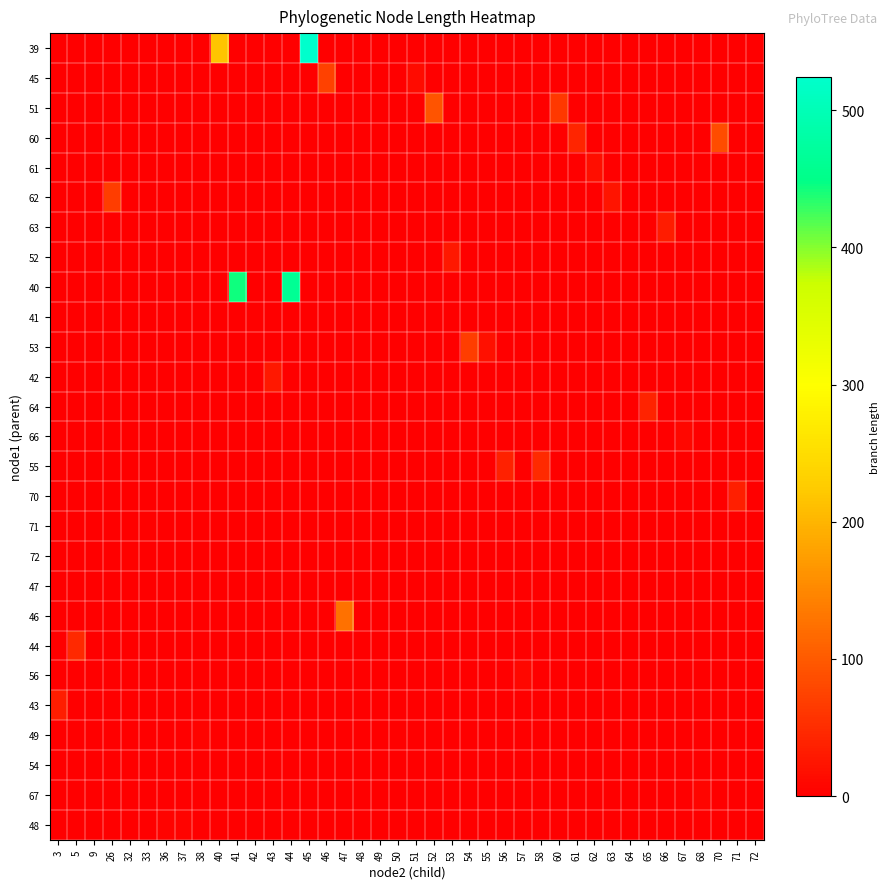

Reading left to right, list all the values displayed in this chart.

row_0: 0.0	0.0	0.0	0.0	0.0	0.0	0.0	0.0	0.0	216.3	0.0	0.0	0.0	0.0	524.4	0.0	0.0	0.0	0.0	0.0	0.0	0.0	0.0	0.0	0.0	0.0	0.0	0.0	0.0	0.0	0.0	0.0	0.0	0.0	0.0	0.0	0.0	0.0	0.0	0.0
row_1: 0.0	0.0	0.0	0.0	0.0	0.0	0.0	0.0	0.0	0.0	0.0	0.0	0.0	0.0	0.0	73.3	0.0	0.0	0.0	0.0	12.8	0.0	0.0	0.0	0.0	0.0	0.0	0.0	0.0	0.0	0.0	0.0	0.0	0.0	0.0	0.0	0.0	0.0	0.0	0.0
row_2: 0.0	0.0	0.0	0.0	0.0	0.0	0.0	0.0	0.0	0.0	0.0	0.0	0.0	0.0	0.0	0.0	0.0	0.0	0.0	0.0	0.0	93.1	0.0	0.0	0.0	0.0	0.0	0.0	61.7	0.0	0.0	0.0	0.0	0.0	0.0	0.0	0.0	0.0	0.0	0.0
row_3: 0.0	0.0	0.0	0.0	0.0	0.0	0.0	0.0	0.0	0.0	0.0	0.0	0.0	0.0	0.0	0.0	0.0	0.0	0.0	0.0	0.0	0.0	0.0	0.0	0.0	0.0	0.0	0.0	0.0	41.3	0.0	0.0	0.0	0.0	0.0	0.0	0.0	85.8	0.0	0.0
row_4: 0.0	0.0	0.0	0.0	0.0	0.0	0.0	0.0	0.0	0.0	0.0	0.0	0.0	0.0	0.0	0.0	0.0	0.0	0.0	0.0	0.0	0.0	0.0	0.0	0.0	0.0	0.0	0.0	0.0	0.0	17.3	0.0	0.0	0.0	0.0	0.0	0.0	0.0	0.0	0.0
row_5: 0.0	0.0	0.0	68.4	0.0	0.0	0.0	0.0	0.0	0.0	0.0	0.0	0.0	0.0	0.0	0.0	0.0	0.0	0.0	0.0	0.0	0.0	0.0	0.0	0.0	0.0	0.0	0.0	0.0	0.0	0.0	23.4	0.0	0.0	0.0	0.0	0.0	0.0	0.0	0.0
row_6: 0.0	0.0	0.0	0.0	0.0	0.0	0.0	0.0	0.0	0.0	0.0	0.0	0.0	0.0	0.0	0.0	0.0	0.0	0.0	0.0	0.0	0.0	0.0	0.0	0.0	0.0	0.0	0.0	0.0	0.0	0.0	0.0	0.8	0.0	31.3	0.0	0.0	0.0	0.0	0.0
row_7: 0.0	0.0	0.0	0.0	0.0	0.0	0.0	0.0	0.0	0.0	0.0	0.0	0.0	0.0	0.0	0.0	0.0	0.0	0.0	0.0	0.0	0.0	27.5	0.0	0.0	0.0	0.0	0.0	0.0	0.0	0.0	0.0	0.0	0.0	0.0	0.0	0.0	0.0	0.0	0.0
row_8: 0.0	0.0	0.0	0.0	0.0	0.0	0.0	0.0	0.0	0.0	444.3	0.0	0.0	462.1	0.0	0.0	0.0	0.0	0.0	0.0	0.0	0.0	0.0	0.0	0.0	0.0	0.0	0.0	0.0	0.0	0.0	0.0	0.0	0.0	0.0	0.0	0.0	0.0	0.0	0.0
row_9: 0.0	0.0	0.0	0.0	0.0	0.0	0.0	0.0	0.0	0.0	0.0	2.6	0.0	0.0	0.0	0.0	0.0	0.0	0.0	0.0	0.0	0.0	0.0	0.0	0.0	0.0	0.0	0.0	0.0	0.0	0.0	0.0	0.0	0.0	0.0	0.0	0.0	0.0	0.0	0.0
row_10: 0.0	0.0	0.0	0.0	0.0	0.0	0.0	0.0	0.0	0.0	0.0	0.0	0.0	0.0	0.0	0.0	0.0	0.0	0.0	0.0	0.0	0.0	0.0	69.2	19.8	0.0	0.0	0.0	0.0	0.0	0.0	0.0	0.0	0.0	0.0	0.0	0.0	0.0	0.0	0.0
row_11: 0.0	0.0	0.0	0.0	0.0	0.0	0.0	0.0	0.0	0.0	0.0	0.0	27.5	0.0	0.0	0.0	0.0	0.0	0.0	0.0	0.0	0.0	0.0	0.0	0.0	0.0	0.0	0.0	0.0	0.0	0.0	0.0	0.0	0.0	0.0	0.0	0.0	0.0	0.0	0.0
row_12: 0.0	0.0	0.0	0.0	0.0	0.0	0.0	0.0	0.0	0.0	0.0	0.0	0.0	0.0	0.0	0.0	0.0	0.0	0.0	0.0	0.0	0.0	0.0	0.0	0.0	0.0	0.0	0.0	0.0	0.0	0.0	0.0	0.0	40.4	0.0	0.0	0.0	0.0	0.0	0.0
row_13: 0.0	0.0	0.0	0.0	0.0	0.0	0.0	0.0	0.0	0.0	0.0	0.0	0.0	0.0	0.0	0.0	0.0	0.0	0.0	0.0	0.0	0.0	0.0	0.0	0.0	0.0	0.0	0.0	0.0	0.0	0.0	0.0	0.0	0.0	0.0	8.6	0.0	0.0	0.0	0.0
row_14: 0.0	0.0	0.0	0.0	0.0	0.0	0.0	0.0	0.0	0.0	0.0	0.0	0.0	0.0	0.0	0.0	0.0	0.0	0.0	0.0	0.0	0.0	0.0	0.0	0.0	37.6	0.0	47.6	0.0	0.0	0.0	0.0	0.0	0.0	0.0	0.0	0.0	0.0	0.0	0.0
row_15: 0.0	0.0	0.0	0.0	0.0	0.0	0.0	0.0	0.0	0.0	0.0	0.0	0.0	0.0	0.0	0.0	0.0	0.0	0.0	0.0	0.0	0.0	0.0	0.0	0.0	0.0	0.0	0.0	0.0	0.0	0.0	0.0	0.0	0.0	0.0	0.0	0.0	0.0	34.9	0.0
row_16: 0.0	0.0	0.0	0.0	0.0	3.6	0.0	0.0	0.0	0.0	0.0	0.0	0.0	0.0	0.0	0.0	0.0	0.0	0.0	0.0	0.0	0.0	0.0	0.0	0.0	0.0	0.0	0.0	0.0	0.0	0.0	0.0	0.0	0.0	0.0	0.0	0.0	0.0	0.0	0.4
row_17: 0.0	0.0	0.0	0.0	3.2	0.0	0.0	0.0	0.0	0.0	0.0	0.0	0.0	0.0	0.0	0.0	0.0	0.0	0.0	0.0	0.0	0.0	0.0	0.0	0.0	0.0	0.0	0.0	0.0	0.0	0.0	0.0	0.0	0.0	0.0	0.0	0.0	0.0	0.0	0.0
row_18: 0.0	0.0	0.0	0.0	0.0	0.0	0.0	0.0	0.0	0.0	0.0	0.0	0.0	0.0	0.0	0.0	0.0	0.6	1.1	0.0	0.0	0.0	0.0	0.0	0.0	0.0	0.0	0.0	0.0	0.0	0.0	0.0	0.0	0.0	0.0	0.0	0.0	0.0	0.0	0.0
row_19: 0.0	0.0	0.0	0.0	0.0	0.0	0.0	0.0	0.0	0.0	0.0	0.0	0.0	0.0	0.0	0.0	125.3	0.0	0.0	0.0	0.0	0.0	0.0	0.0	0.0	0.0	0.0	0.0	0.0	0.0	0.0	0.0	0.0	0.0	0.0	0.0	0.0	0.0	0.0	0.0
row_20: 0.0	45.8	0.0	0.0	0.0	0.0	0.0	0.0	0.0	0.0	0.0	0.0	0.0	0.0	0.0	0.0	0.0	0.0	0.0	0.0	0.0	0.0	0.0	0.0	0.0	0.0	0.0	0.0	0.0	0.0	0.0	0.0	0.0	0.0	0.0	0.0	0.0	0.0	0.0	0.0
row_21: 0.0	0.0	0.0	0.0	0.0	0.0	0.0	0.0	0.0	0.0	0.0	0.0	0.0	0.0	0.0	0.0	0.0	0.0	0.0	0.0	0.0	0.0	0.0	0.0	0.0	0.0	9.1	0.0	0.0	0.0	0.0	0.0	0.0	0.0	0.0	0.0	0.0	0.0	0.0	0.0
row_22: 34.5	0.0	0.0	0.0	0.0	0.0	0.0	0.0	0.0	0.0	0.0	0.0	0.0	0.0	0.0	0.0	0.0	0.0	0.0	0.0	0.0	0.0	0.0	0.0	0.0	0.0	0.0	0.0	0.0	0.0	0.0	0.0	0.0	0.0	0.0	0.0	0.0	0.0	0.0	0.0
row_23: 0.0	0.0	0.0	0.0	0.0	0.0	0.0	0.0	5.1	0.0	0.0	0.0	0.0	0.0	0.0	0.0	0.0	0.0	0.0	2.3	0.0	0.0	0.0	0.0	0.0	0.0	0.0	0.0	0.0	0.0	0.0	0.0	0.0	0.0	0.0	0.0	0.0	0.0	0.0	0.0
row_24: 0.0	0.0	0.7	0.0	0.0	0.0	0.0	0.0	0.0	0.0	0.0	0.0	0.0	0.0	0.0	0.0	0.0	0.0	0.0	0.0	0.0	0.0	0.0	0.0	0.0	0.0	0.0	0.0	0.0	0.0	0.0	0.0	0.0	0.0	0.0	0.0	0.0	0.0	0.0	0.0
row_25: 0.0	0.0	0.0	0.0	0.0	0.0	0.0	0.0	0.0	0.0	0.0	0.0	0.0	0.0	0.0	0.0	0.0	0.0	0.0	0.0	0.0	0.0	0.0	0.0	0.0	0.0	0.0	0.0	0.0	0.0	0.0	0.0	0.0	0.0	0.0	0.0	7.3	0.0	0.0	0.0
row_26: 0.0	0.0	0.0	0.0	0.0	0.0	5.6	5.6	0.0	0.0	0.0	0.0	0.0	0.0	0.0	0.0	0.0	0.0	0.0	0.0	0.0	0.0	0.0	0.0	0.0	0.0	0.0	0.0	0.0	0.0	0.0	0.0	0.0	0.0	0.0	0.0	0.0	0.0	0.0	0.0